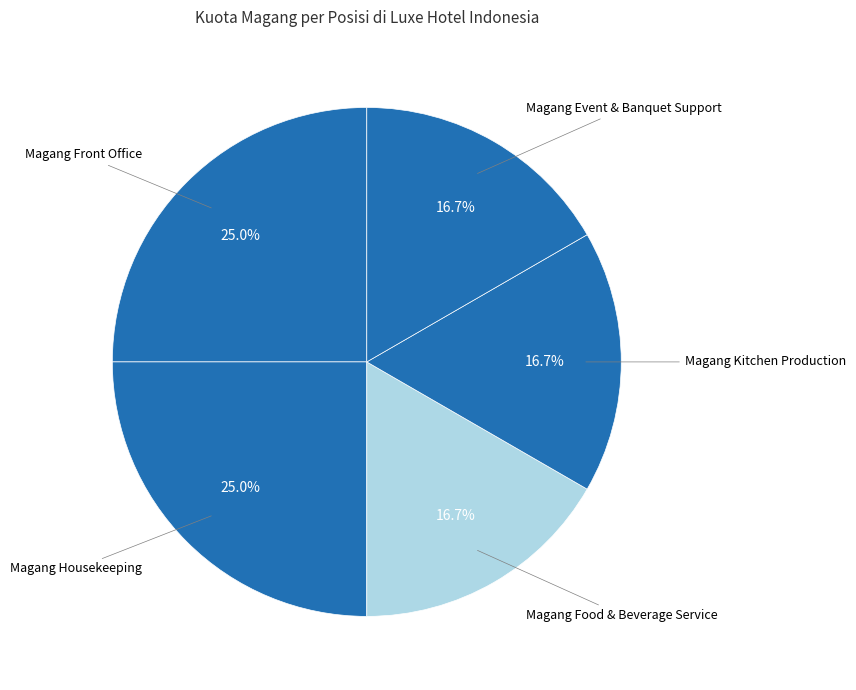

Rank the categories by value from highest to lowest.

Magang Front Office, Magang Housekeeping, Magang Food & Beverage Service, Magang Kitchen Production, Magang Event & Banquet Support